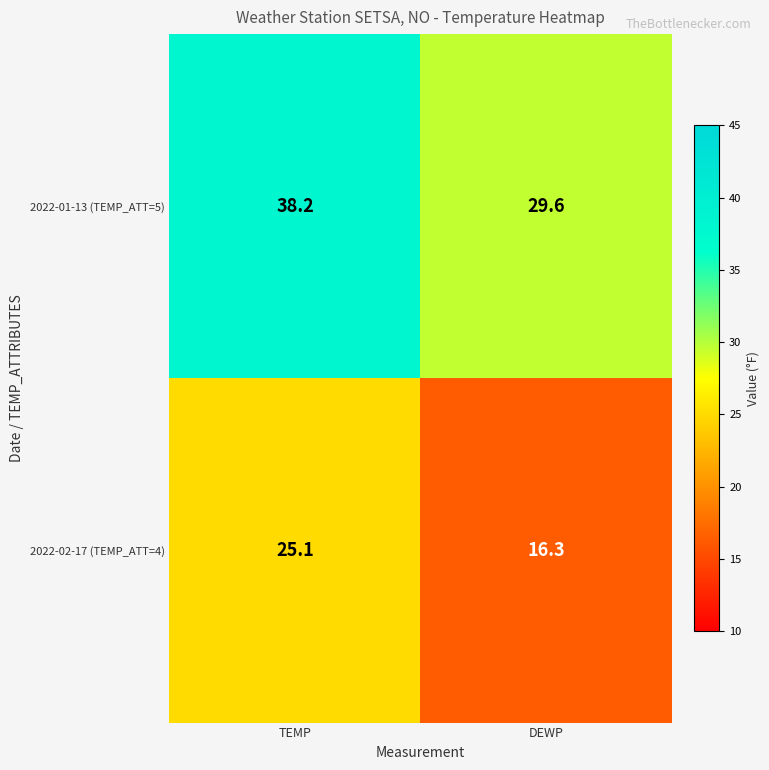

What is the difference between the 2022-01-13 (TEMP_ATT=5) values at DEWP and TEMP?

8.6